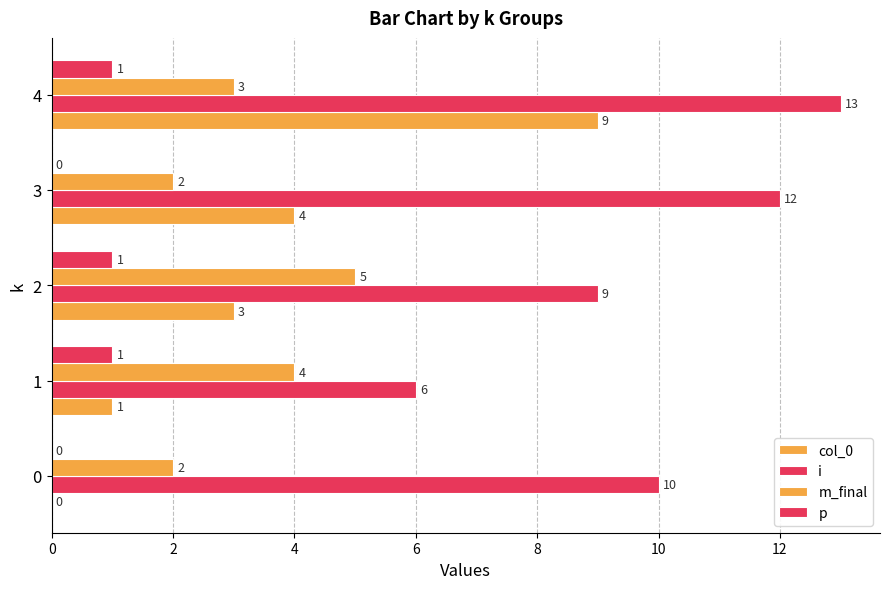

How many values in col_0 are above zero?

4